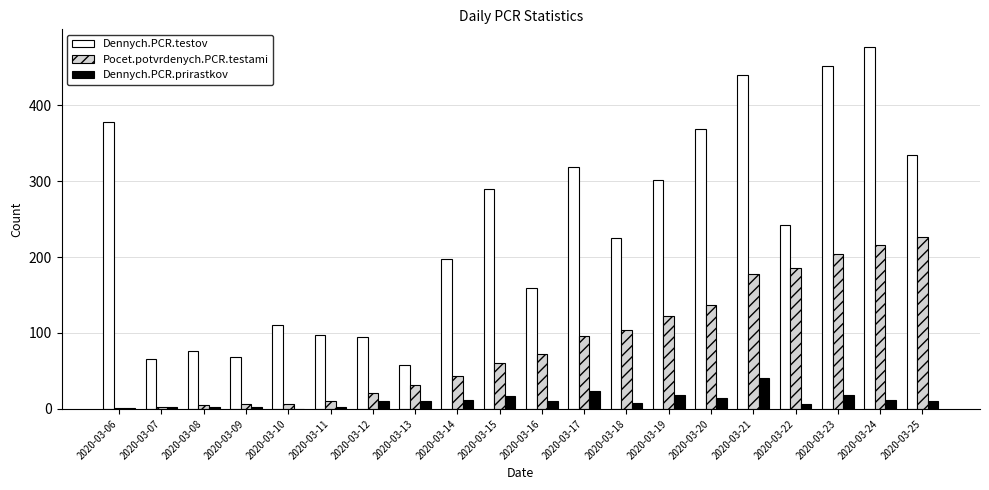

Is the value of Dennych.PCR.testov at 2020-03-21 greater than the value of Pocet.potvrdenych.PCR.testami at 2020-03-22?

Yes